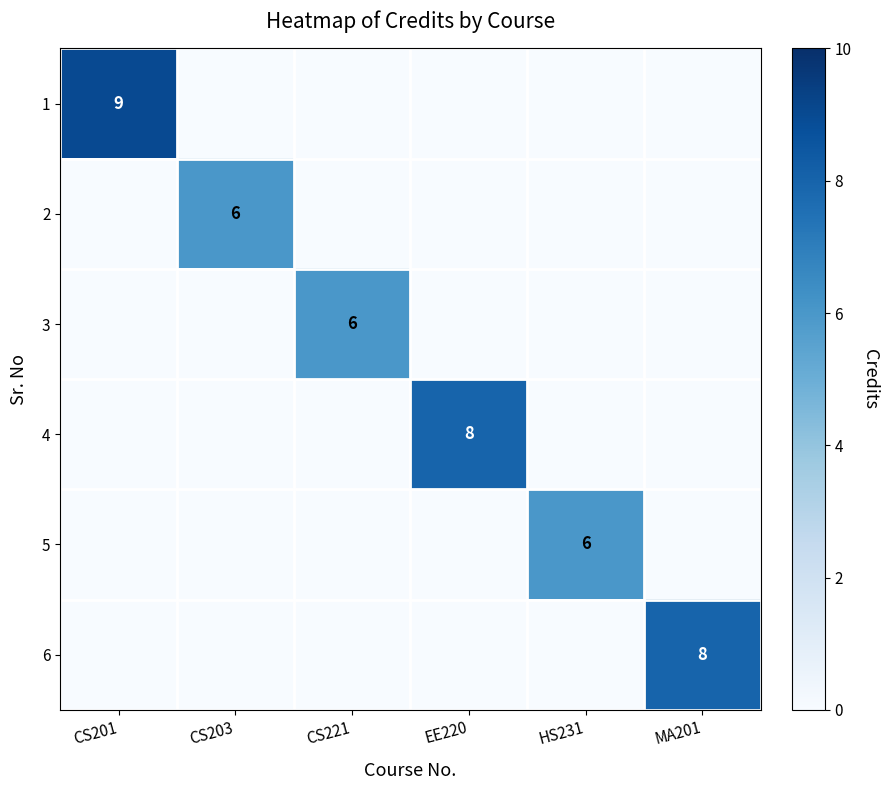

True or false: 4 has a value of 8 at EE220.

True